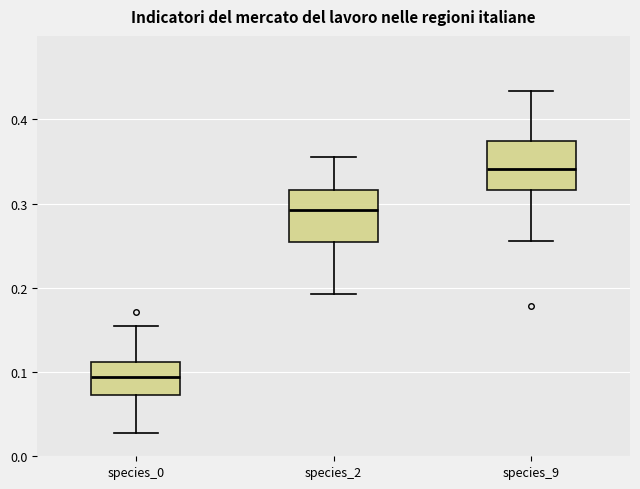

Which box has the highest median line?

species_9